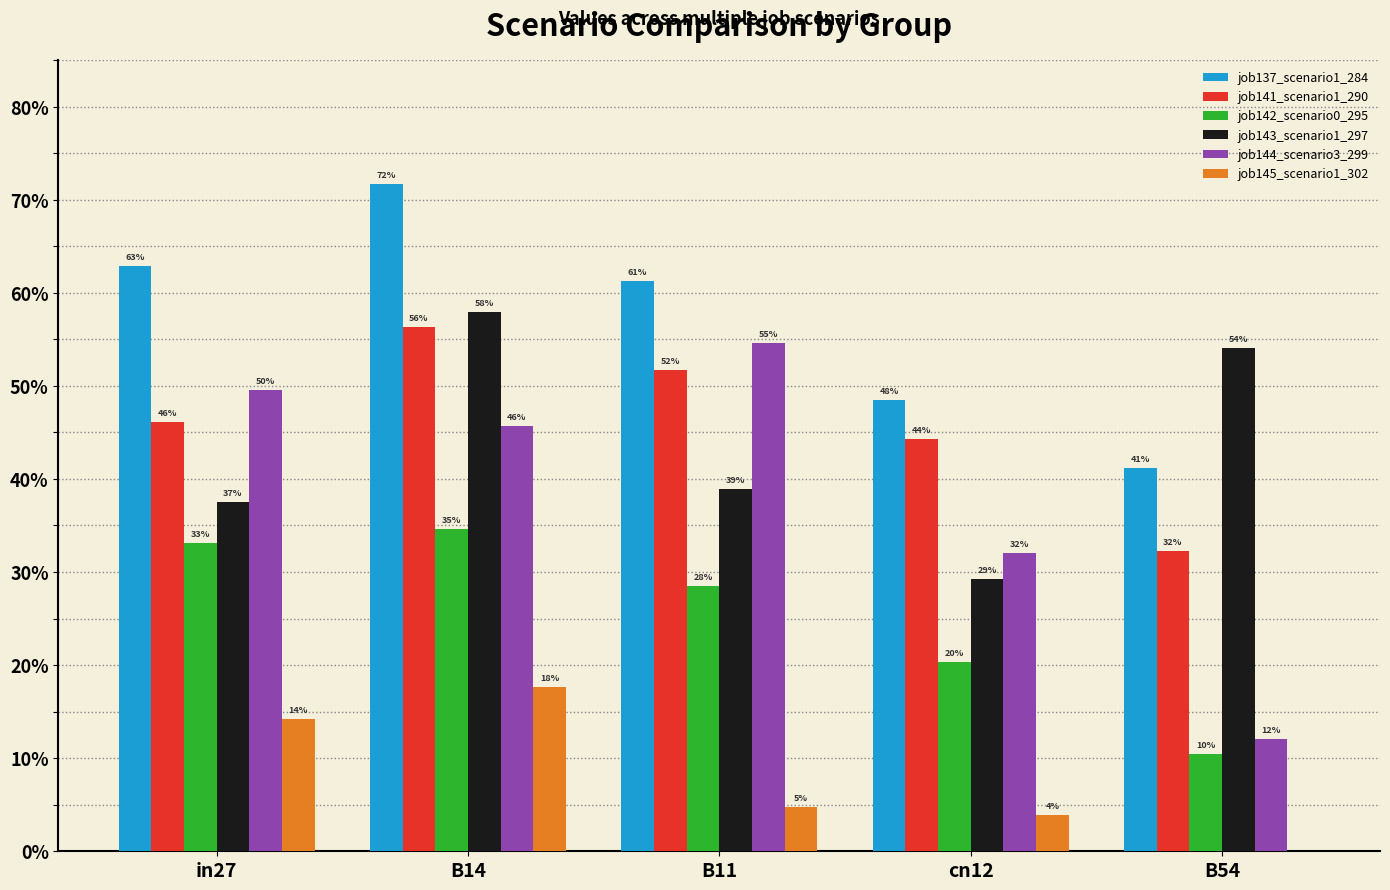

True or false: job144_scenario3_299 has a value of 0.5 at B14.

True